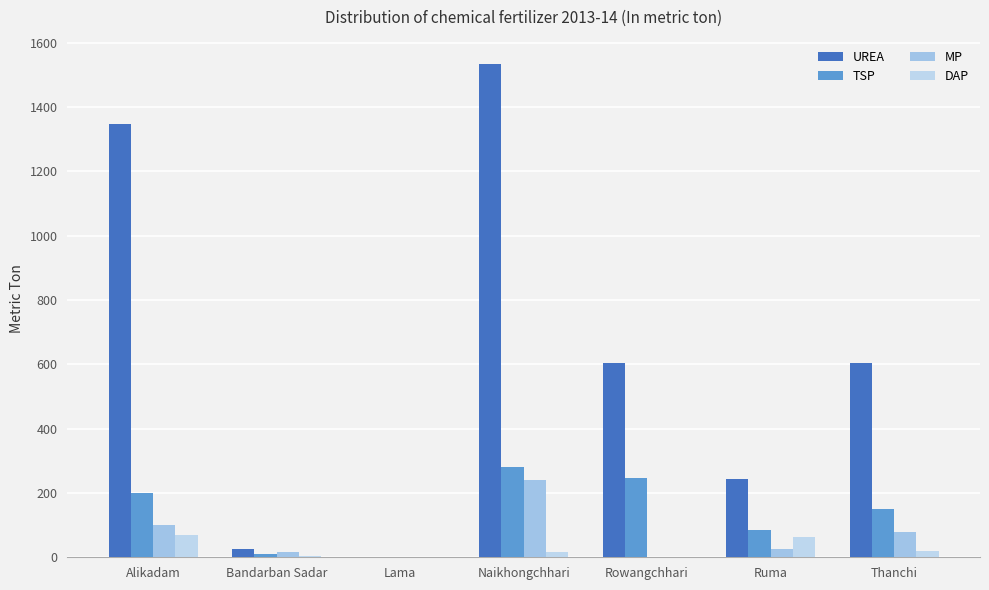

Rank the categories by TSP value from highest to lowest.

Naikhongchhari, Rowangchhari, Alikadam, Thanchi, Ruma, Bandarban Sadar, Lama